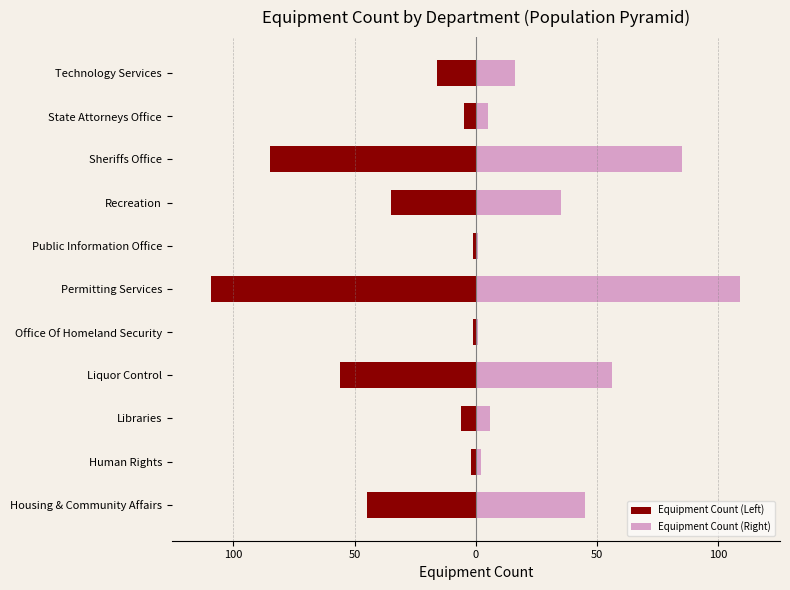

What is the maximum value shown in the chart?

109